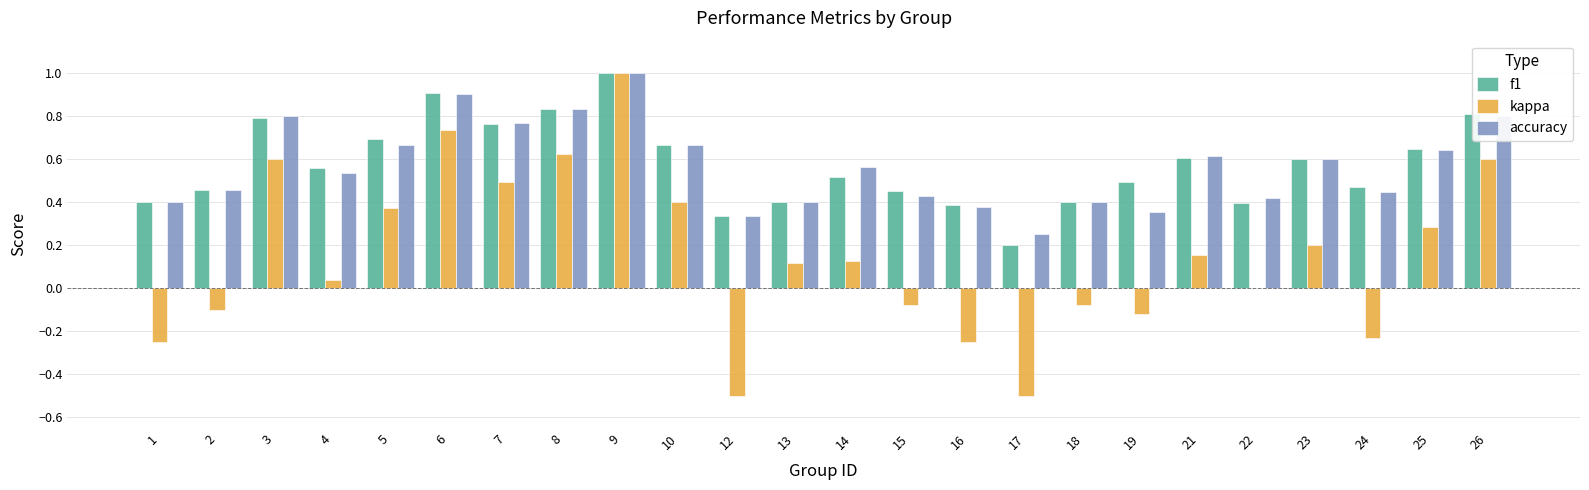

How many series are shown in this chart?

3